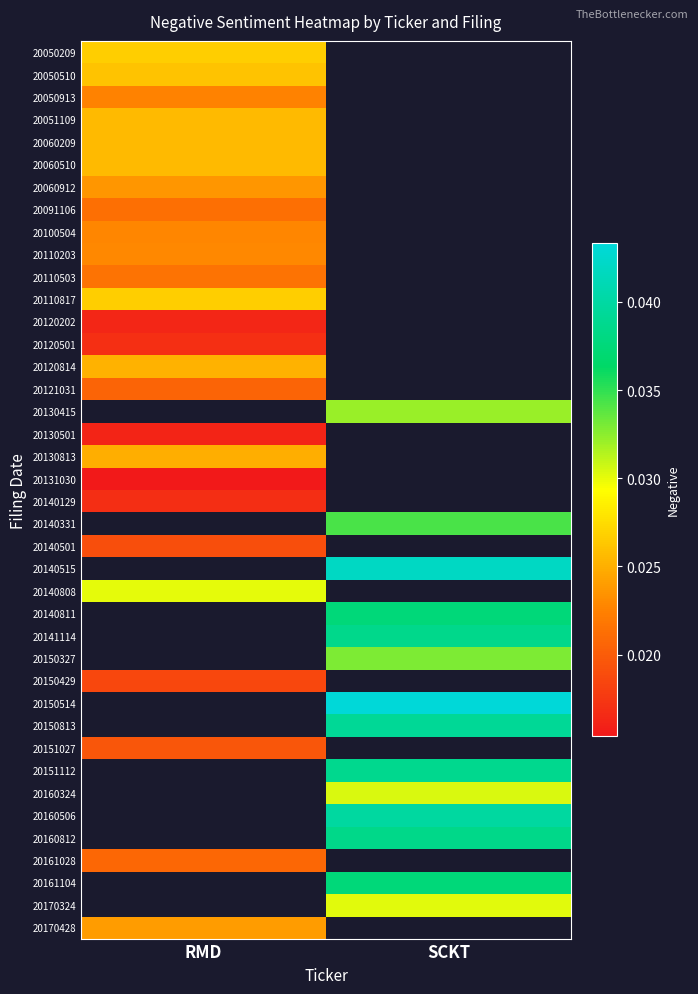

Which has a higher value, RMD or SCKT?

SCKT